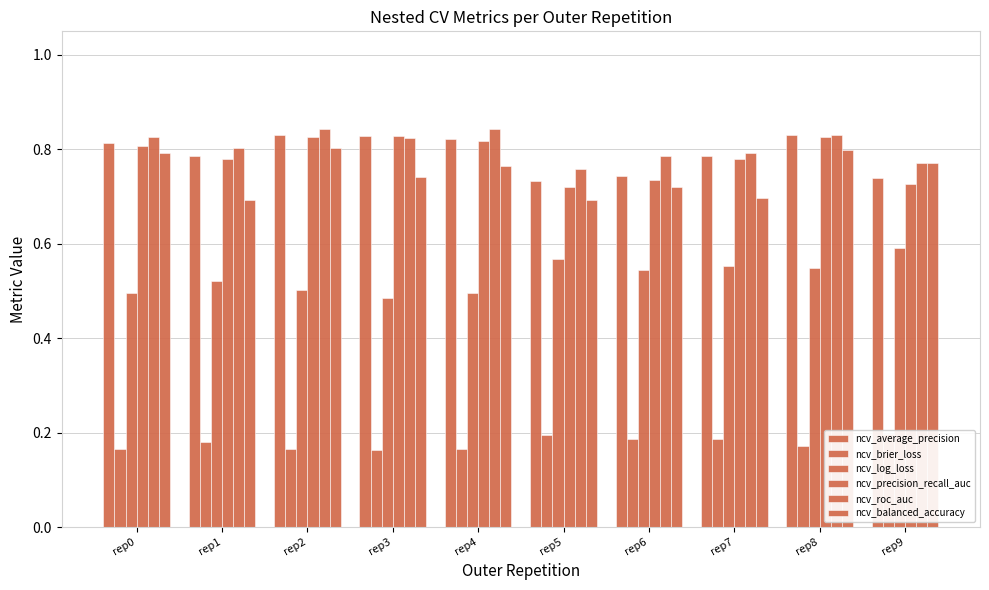

Is it true that ncv_average_precision equals 0.8 at rep4?

True